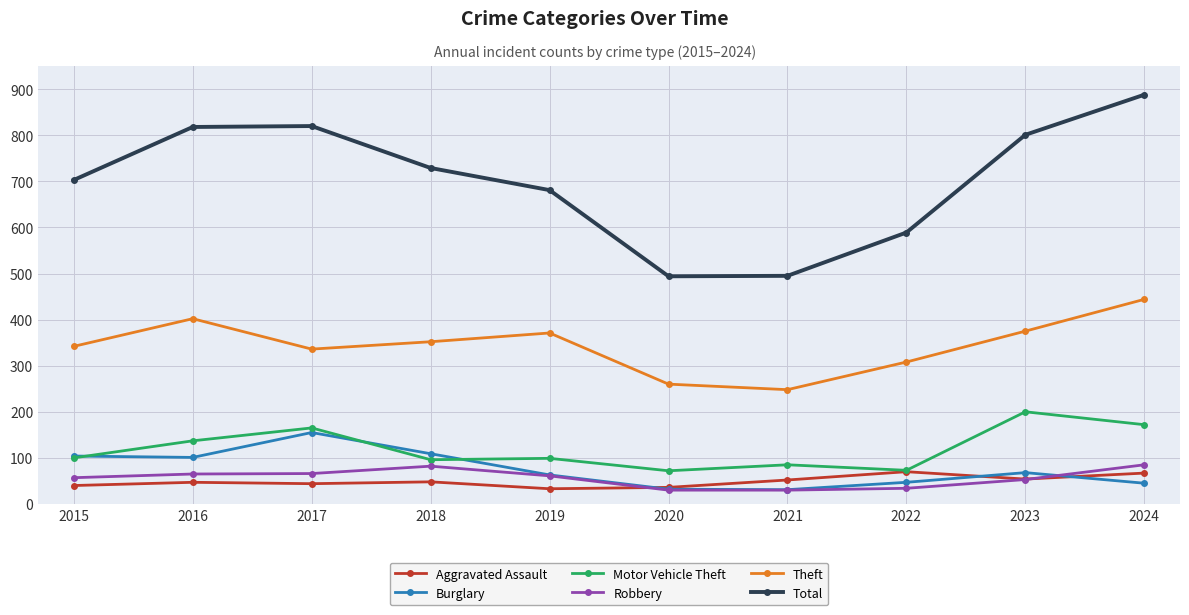

What is the difference between the highest and lowest values at 2018?

681